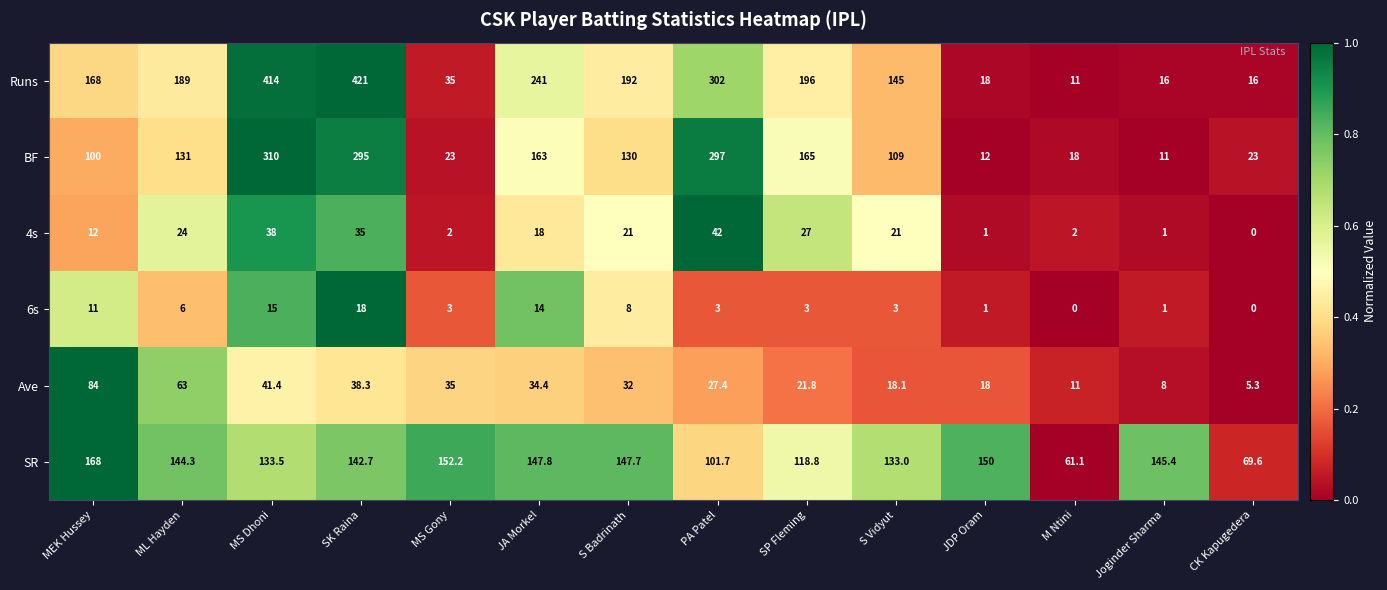

The value of 6s at ML Hayden is 6.0. True or false?

True